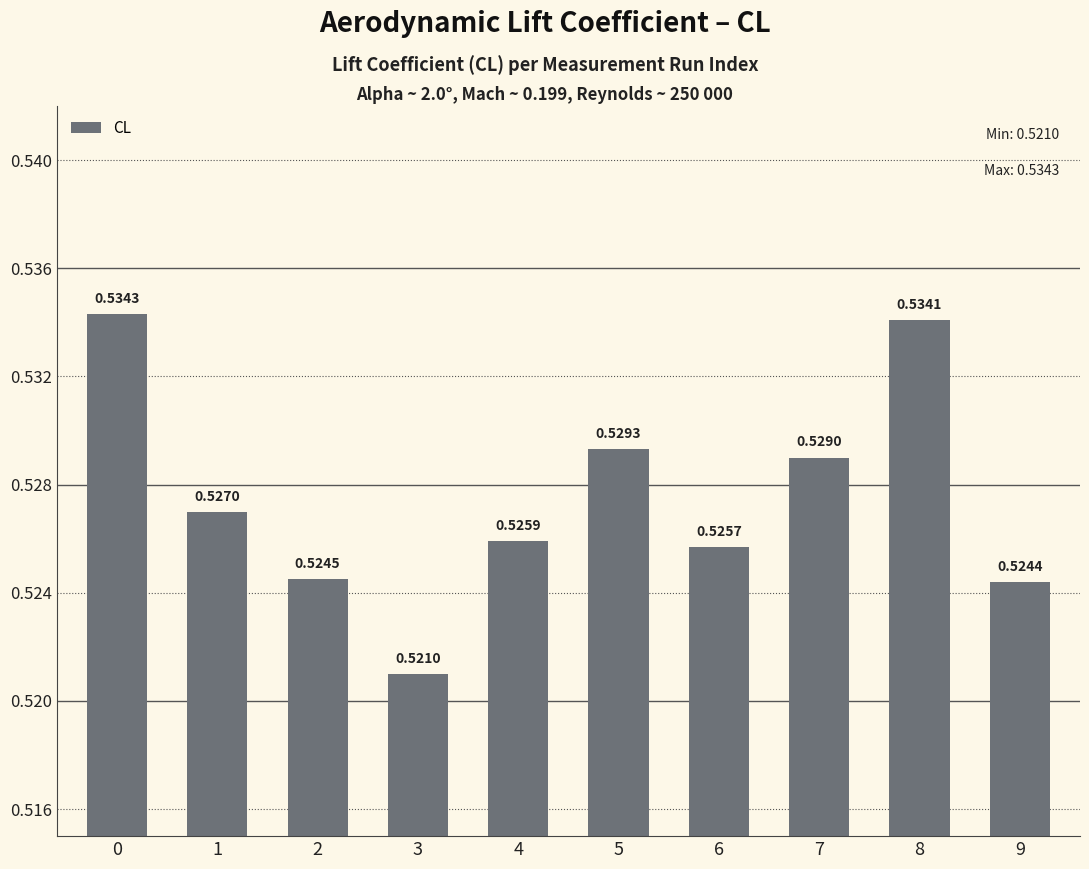

Rank the categories by value from highest to lowest.

0, 8, 5, 7, 1, 4, 6, 2, 9, 3